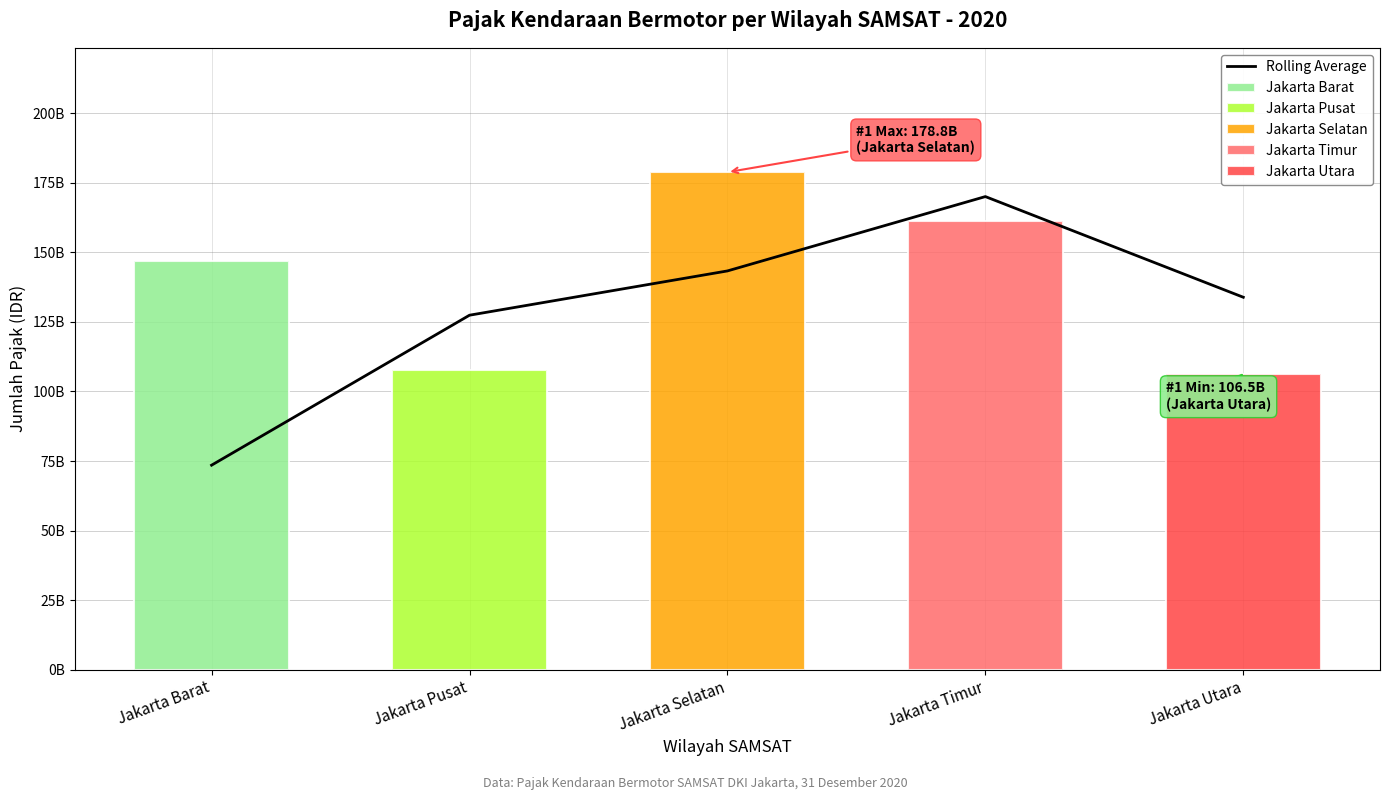

What is the average value?

129645571894.7